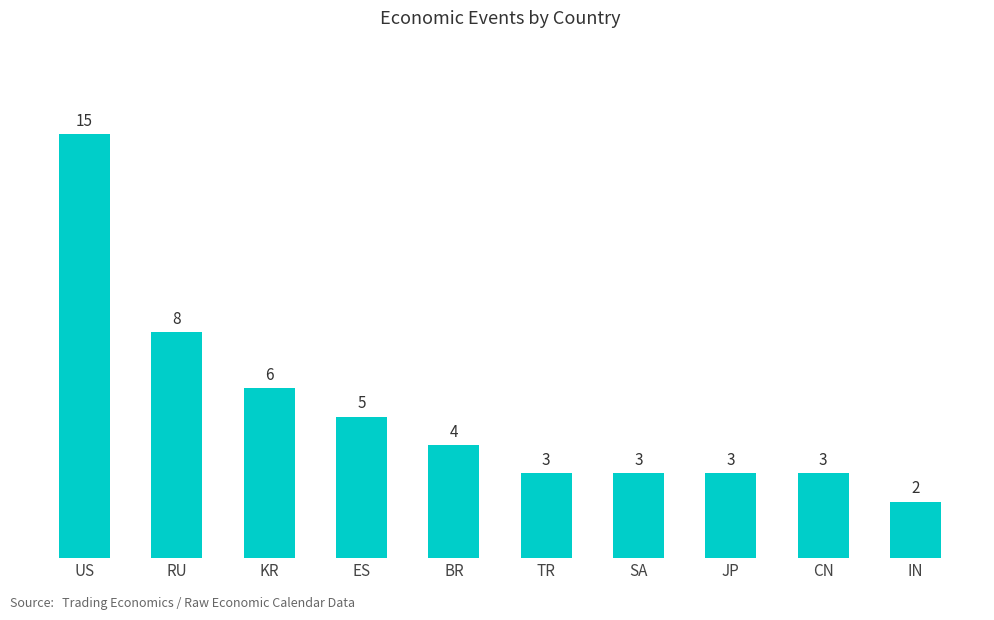

Are the bars grouped side by side (vs. stacked)?

No